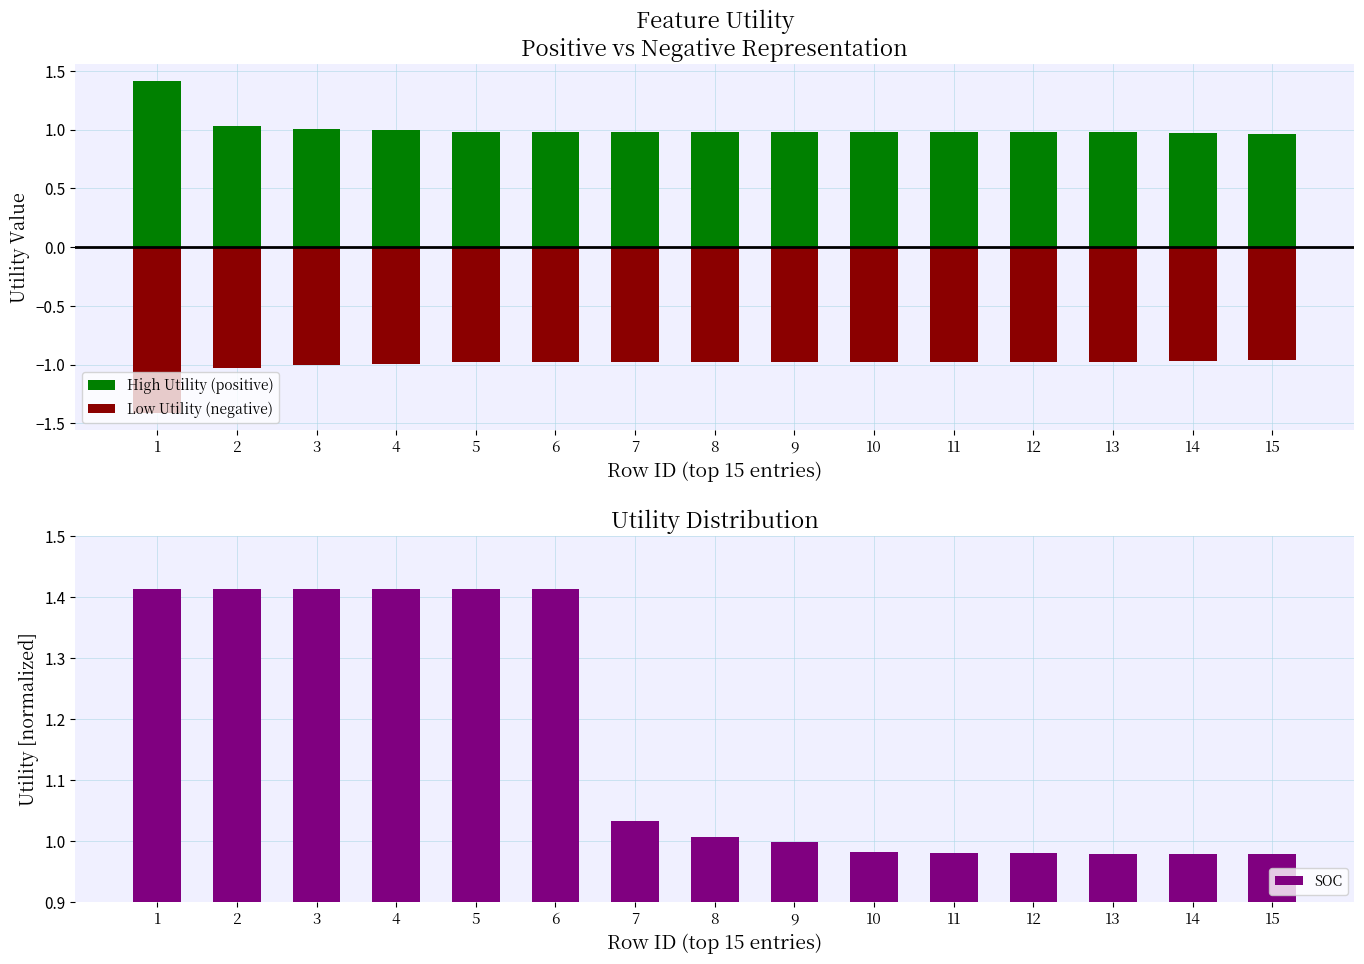

Reading right to left, list all the values displayed in this chart.

High Utility (positive): 15=1.0	14=1.0	13=1.0	12=1.0	11=1.0	10=1.0	9=1.0	8=1.0	7=1.0	6=1.0	5=1.0	4=1.0	3=1.0	2=1.0	1=1.4
Low Utility (negative): 15=-1.0	14=-1.0	13=-1.0	12=-1.0	11=-1.0	10=-1.0	9=-1.0	8=-1.0	7=-1.0	6=-1.0	5=-1.0	4=-1.0	3=-1.0	2=-1.0	1=-1.4
SOC: 15=1.0	14=1.0	13=1.0	12=1.0	11=1.0	10=1.0	9=1.0	8=1.0	7=1.0	6=1.4	5=1.4	4=1.4	3=1.4	2=1.4	1=1.4